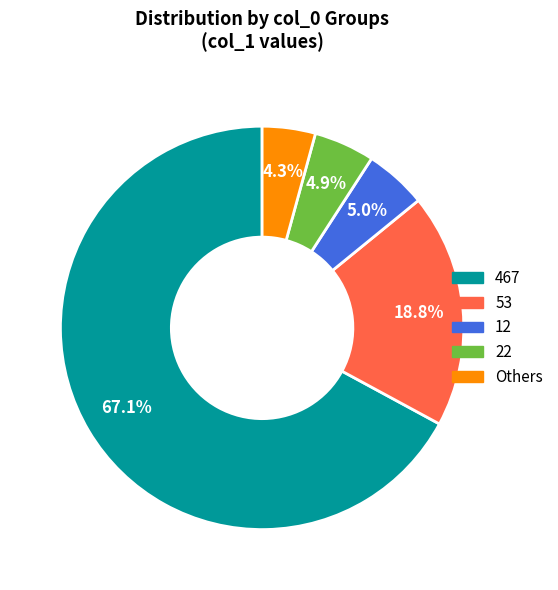

Is there any slice that represents more than half of the pie?

Yes